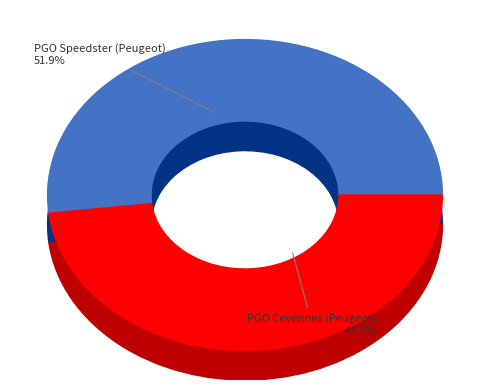

Rank the categories by value from highest to lowest.

PGO Speedster (Peugeot), PGO Cevennes (Peugeot)